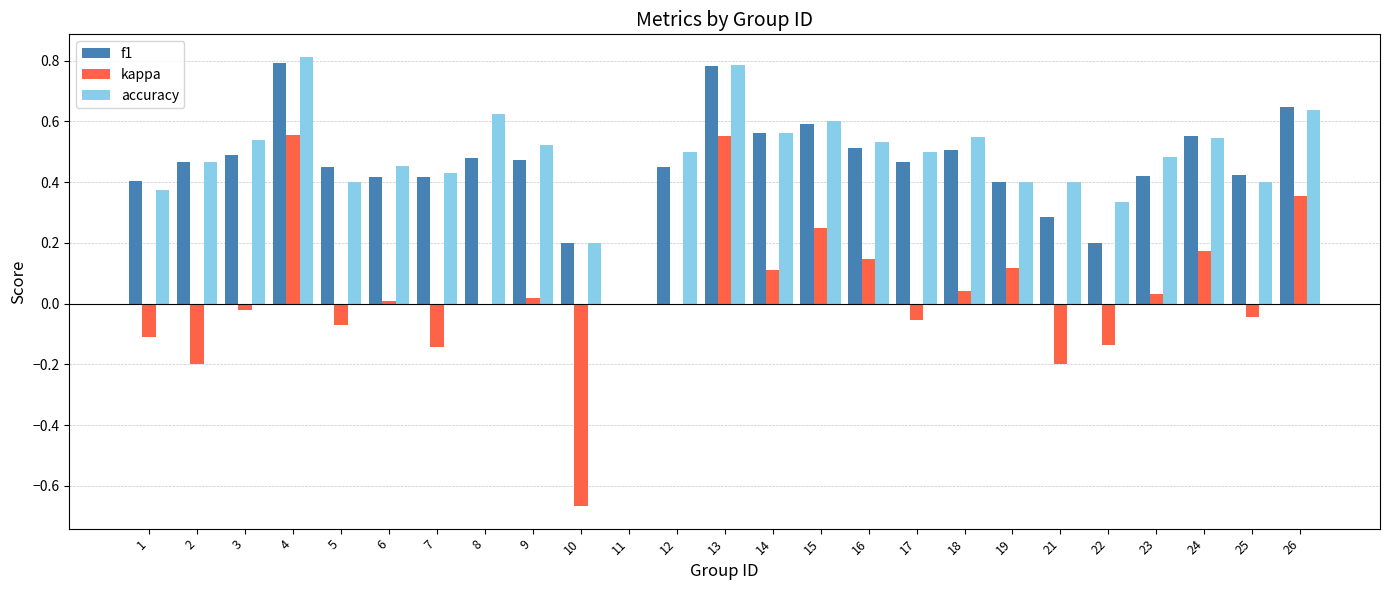

Which series has the largest total across all categories?

accuracy